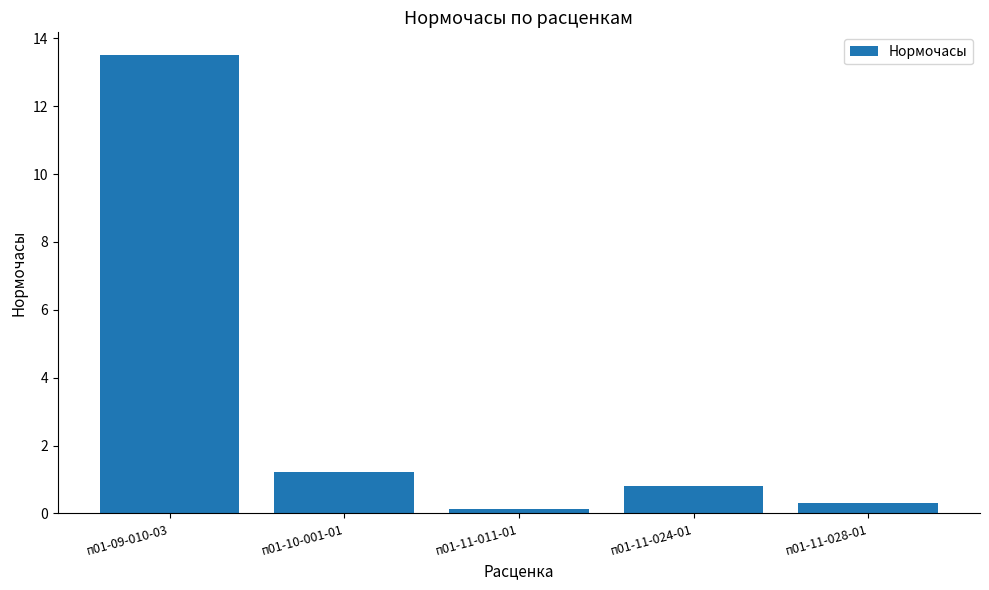

List the labels in order of value, smallest first.

п01-11-011-01, п01-11-028-01, п01-11-024-01, п01-10-001-01, п01-09-010-03